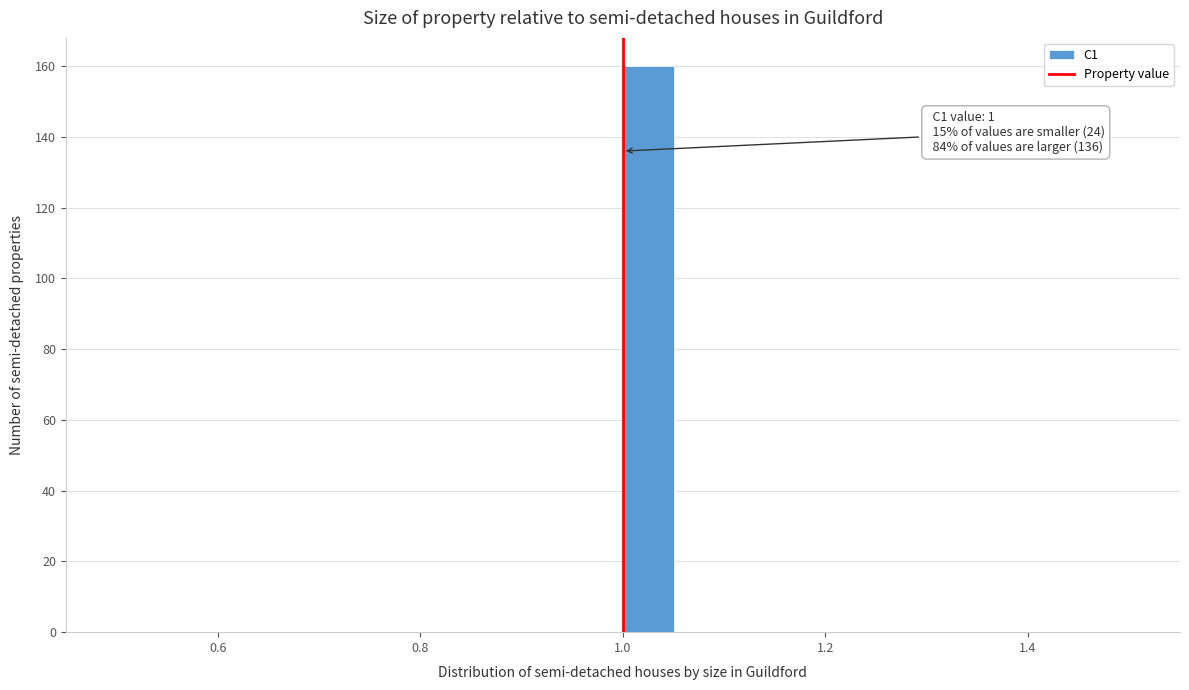

Around what value on the x-axis is the tallest bar? Give the approximate position of its centre, as read against the axis.

1.02